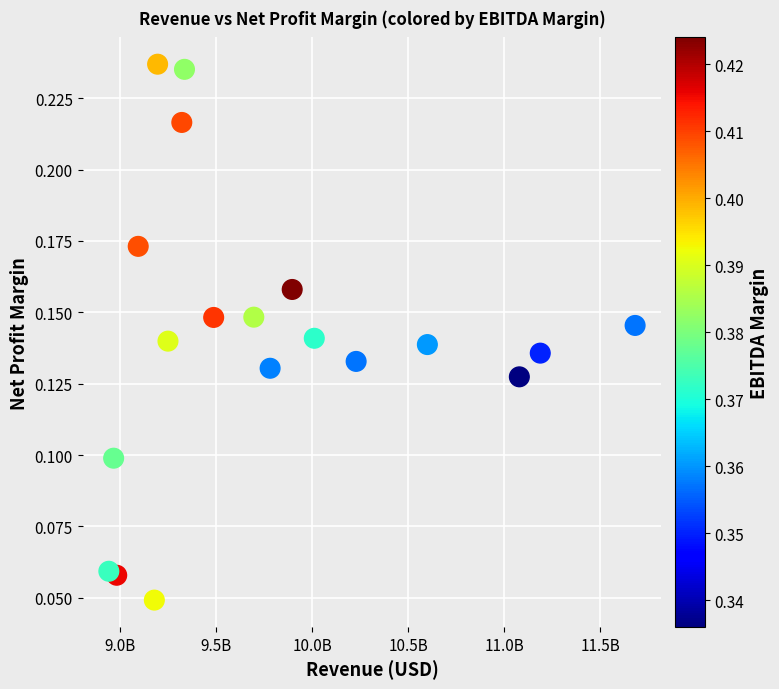

What is the range of X values (max minus min)?

2741000000.0